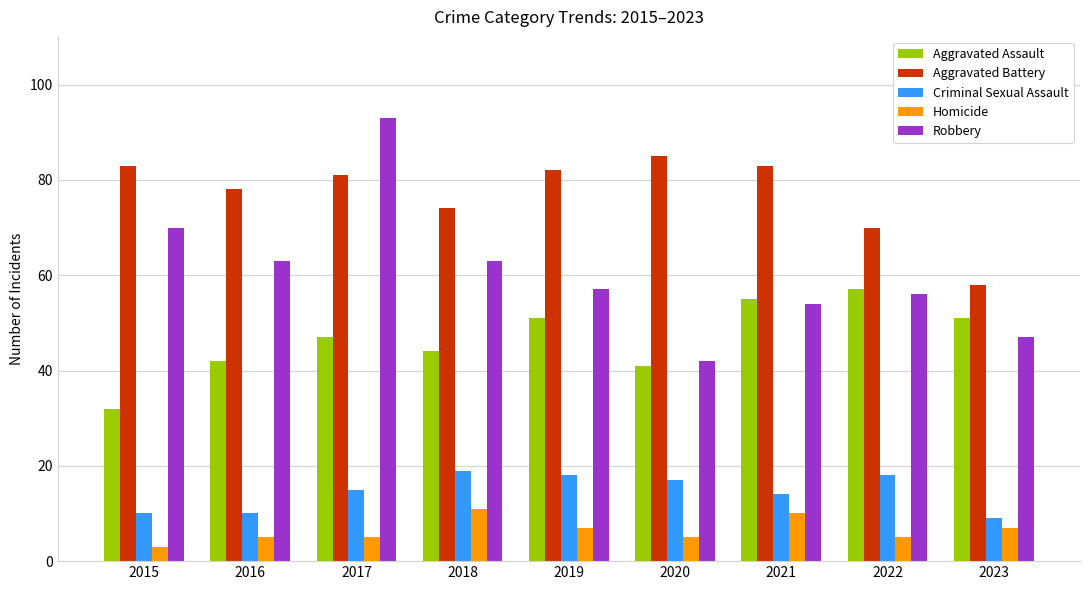

At which label does Aggravated Battery first exceed 81?

2015